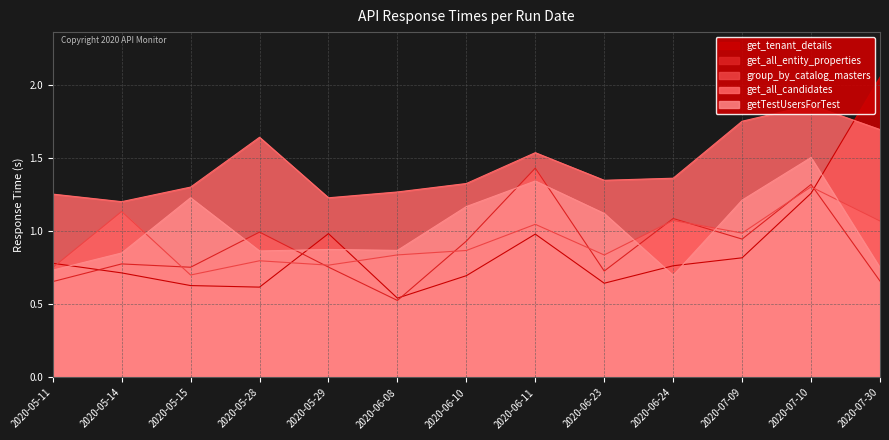

What are all the series names shown in the legend?

get_tenant_details, get_all_entity_properties, group_by_catalog_masters, get_all_candidates, getTestUsersForTest